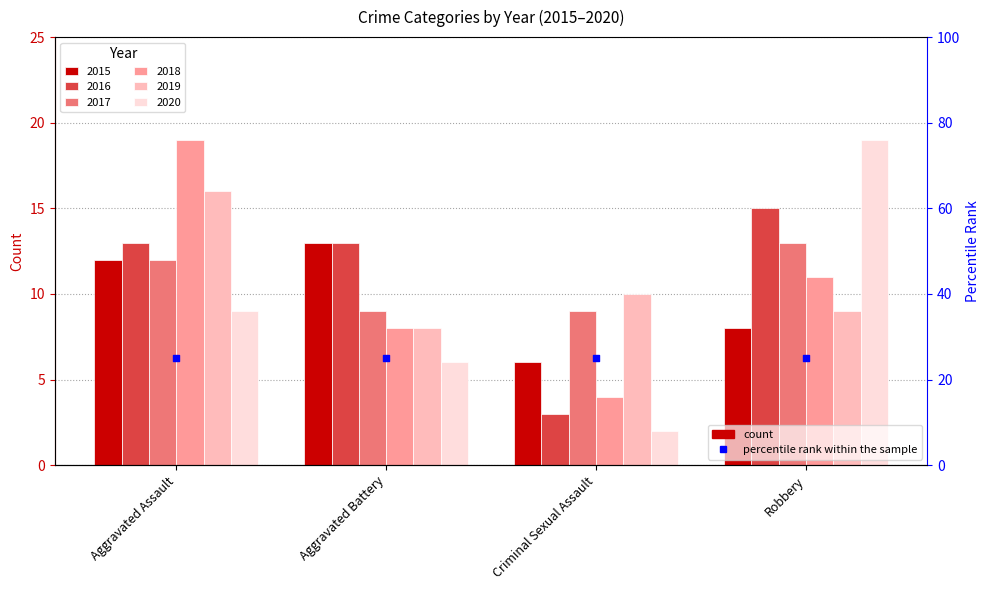

Which series reaches the maximum Y coordinate?

2018